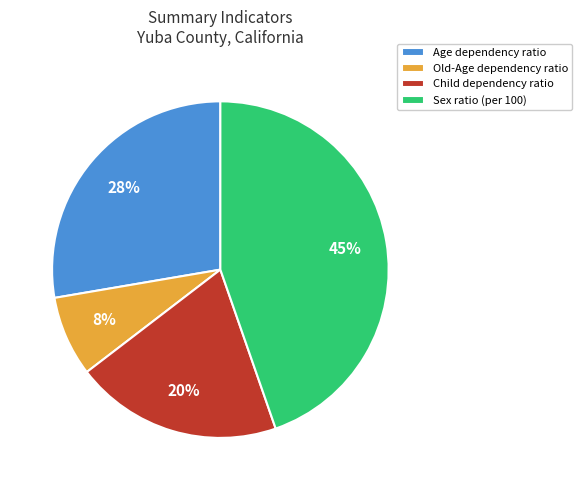

Combined, do Child dependency ratio and Age dependency ratio account for over 50%?

No